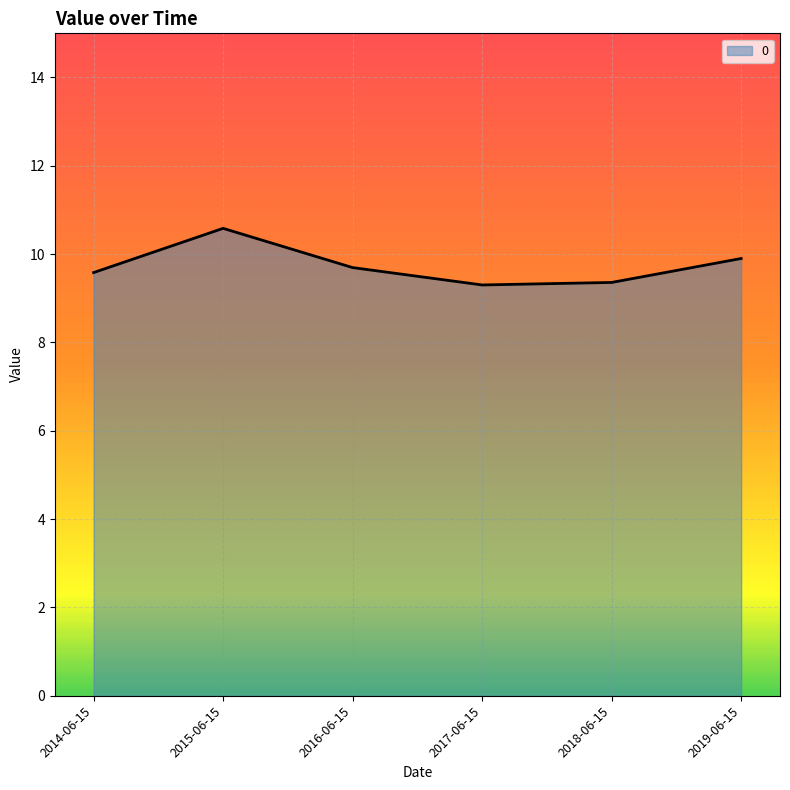

The value at 2014-06-15 is 9.6. True or false?

True